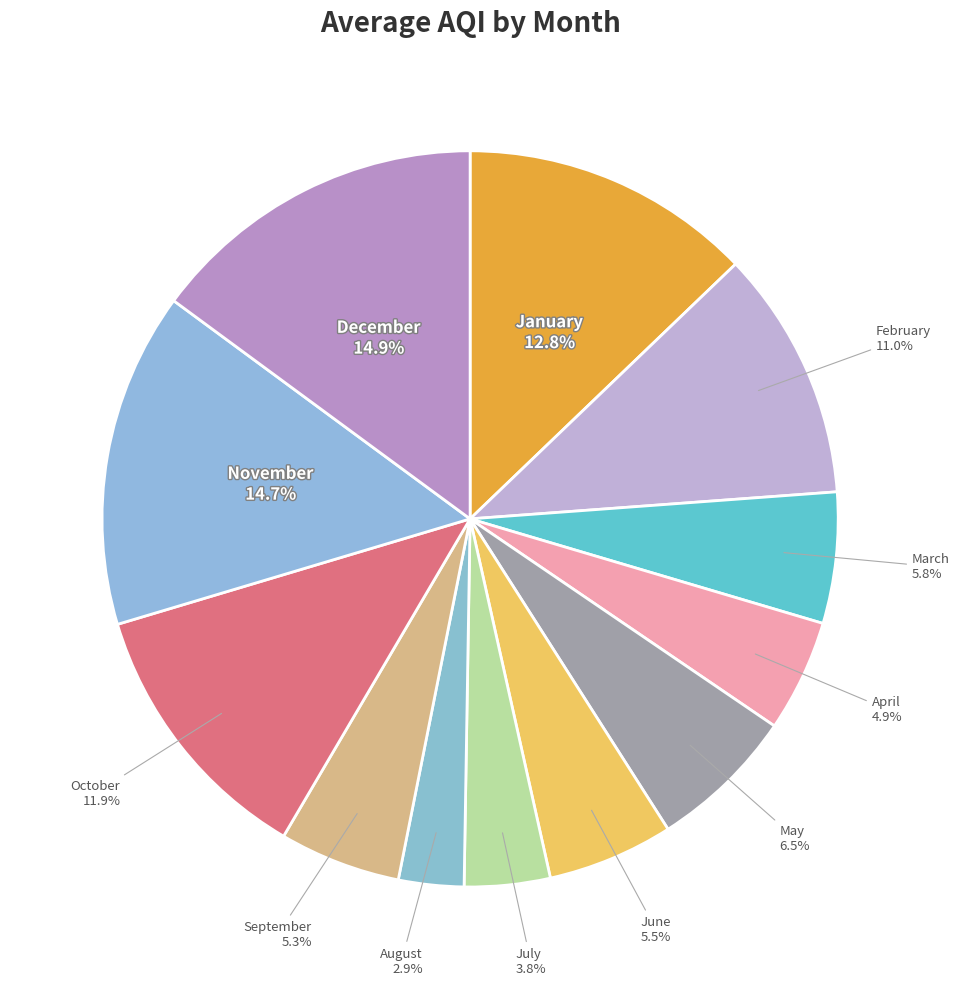

How many segments does this pie chart have?

12